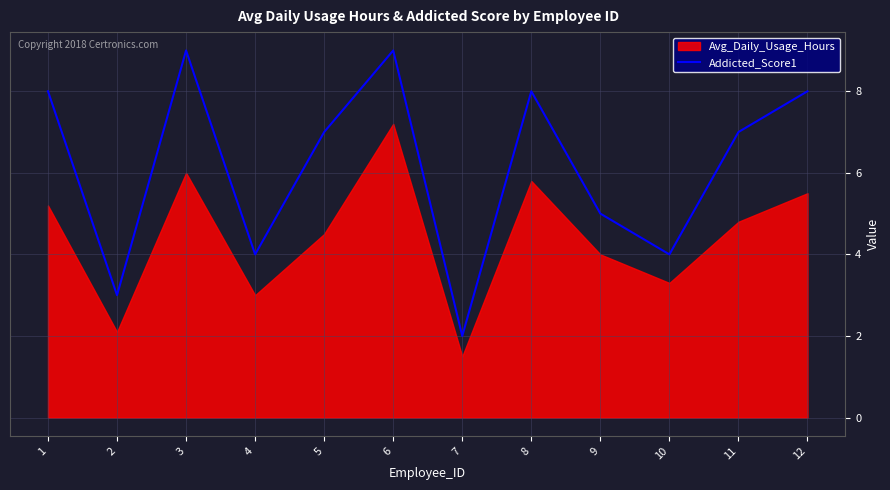

Read the Addicted_Score1 value at 6.

9